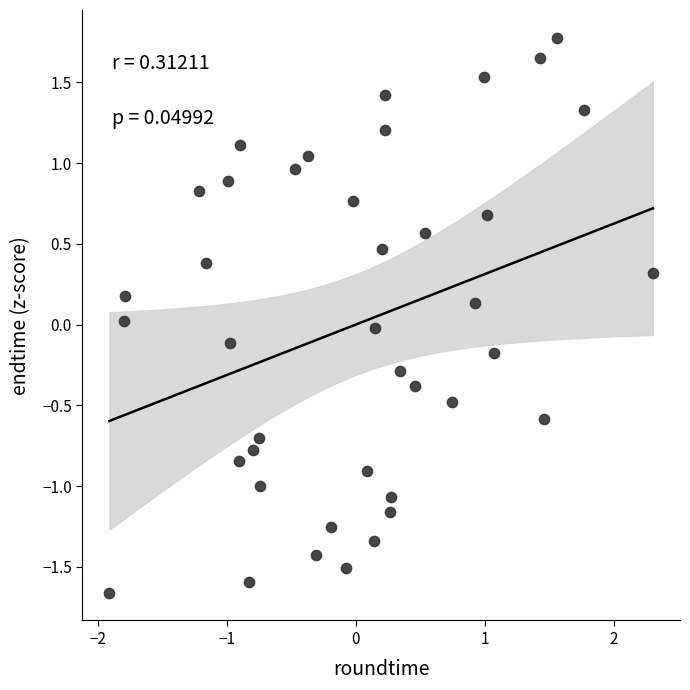

What is the range of Y values (max minus min)?

3.4